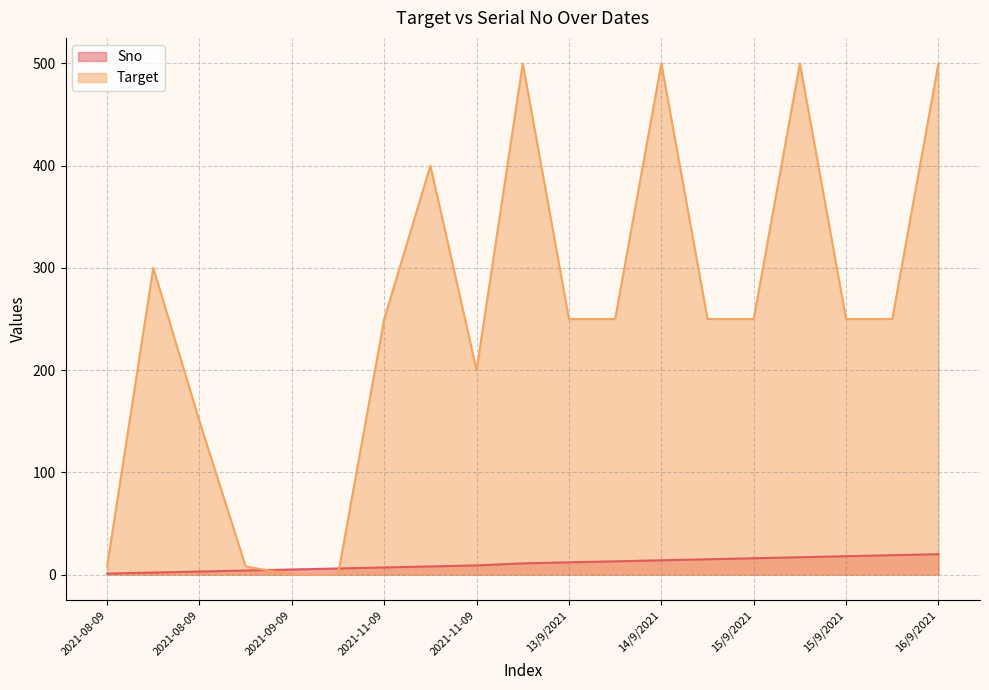

How many values in the Target series exceed 250?

6